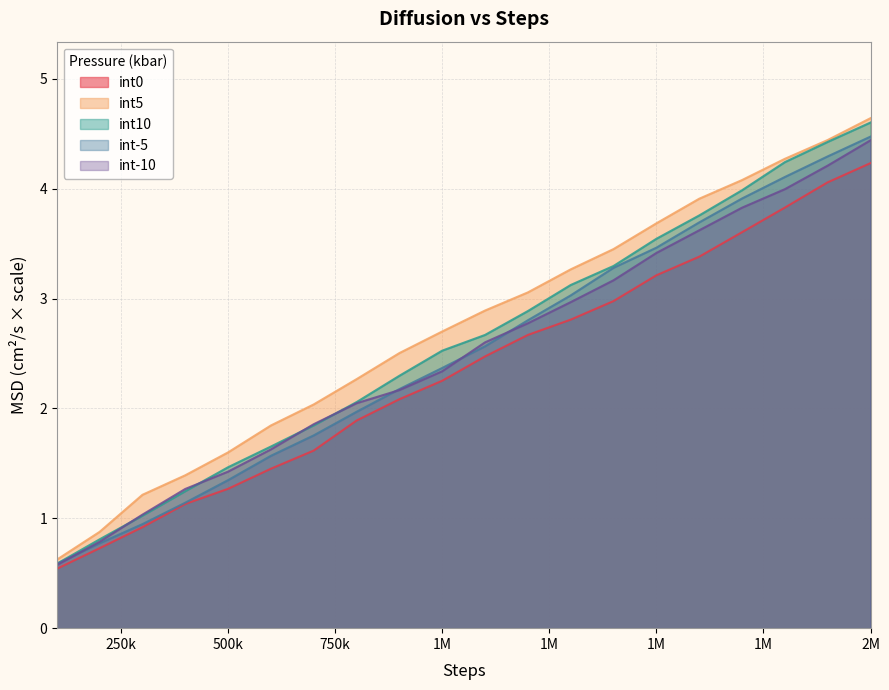

Reading left to right, list all the values displayed in this chart.

int0: 0.5	0.7	0.9	1.1	1.3	1.5	1.6	1.9	2.1	2.3	2.5	2.7	2.8	3.0	3.2	3.4	3.6	3.8	4.1	4.2
int5: 0.6	0.9	1.2	1.4	1.6	1.8	2.0	2.3	2.5	2.7	2.9	3.1	3.3	3.5	3.7	3.9	4.1	4.3	4.4	4.6
int10: 0.6	0.8	1.0	1.2	1.5	1.7	1.8	2.1	2.3	2.5	2.7	2.9	3.1	3.3	3.5	3.8	4.0	4.2	4.4	4.6
int-5: 0.6	0.8	0.9	1.1	1.3	1.6	1.8	2.0	2.2	2.4	2.6	2.8	3.0	3.3	3.5	3.7	3.9	4.1	4.3	4.5
int-10: 0.6	0.8	1.0	1.3	1.4	1.6	1.9	2.0	2.2	2.3	2.6	2.8	3.0	3.2	3.4	3.6	3.8	4.0	4.2	4.4